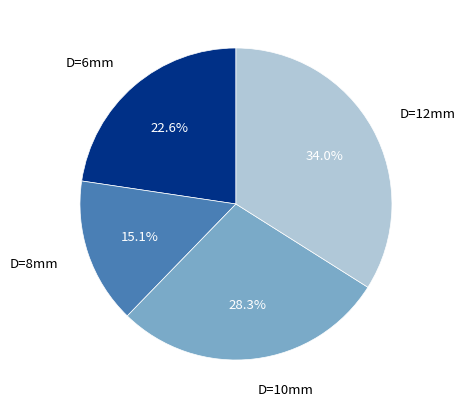

Does any single category account for the majority?

No